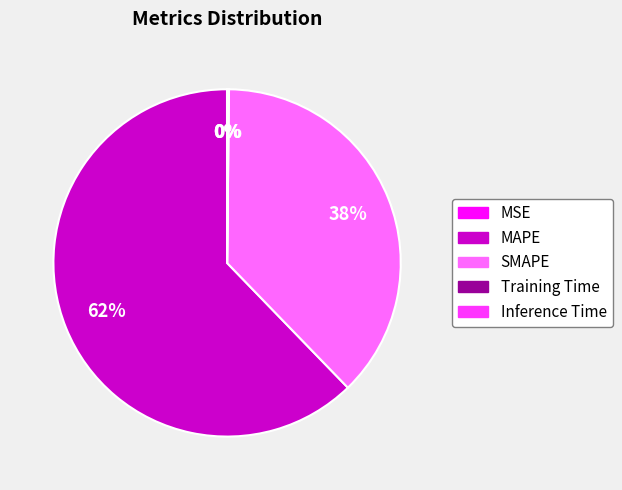

To the nearest percent, what is the difference between the largest and smallest slice percentages?

62%